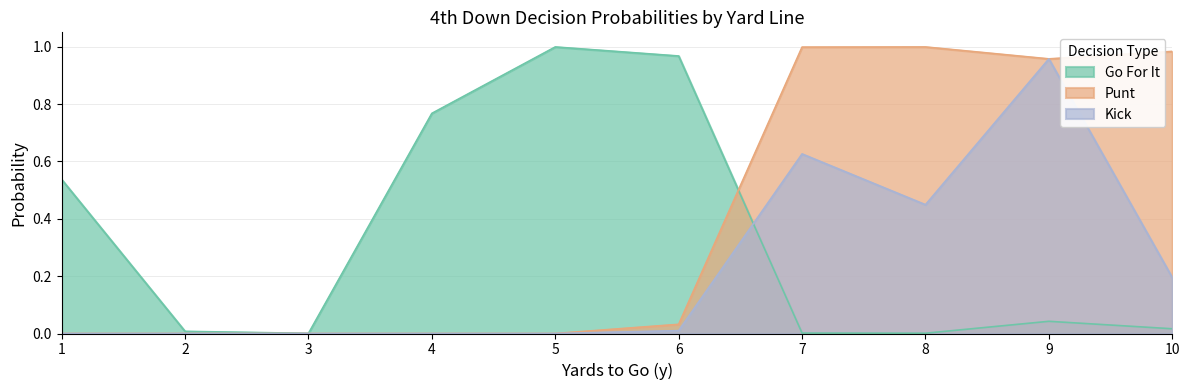

Rank the categories by gofor value from lowest to highest.

3, 8, 7, 2, 10, 9, 1, 4, 6, 5